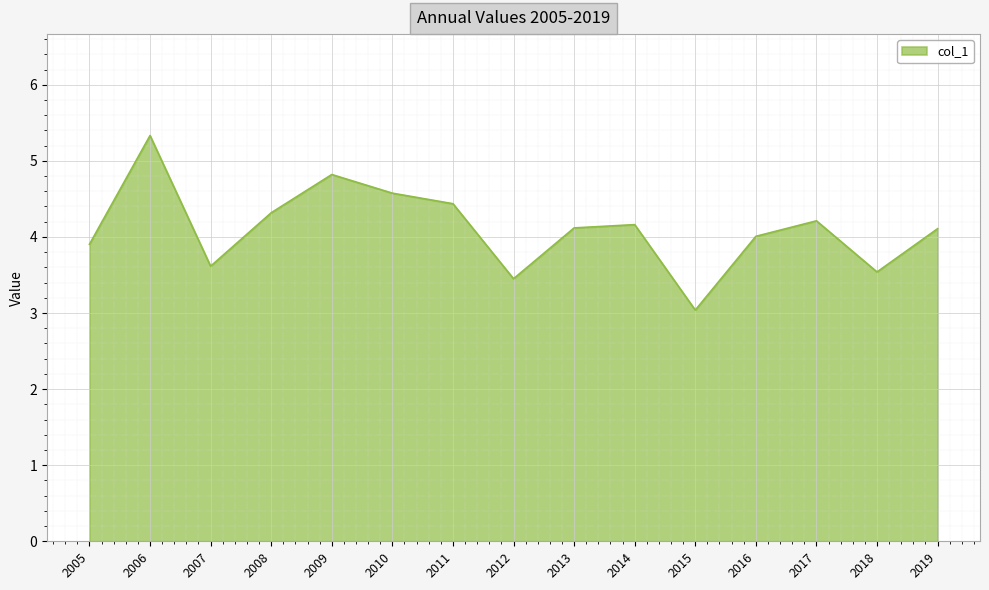

At which category does the chart reach its peak across all series?

2006